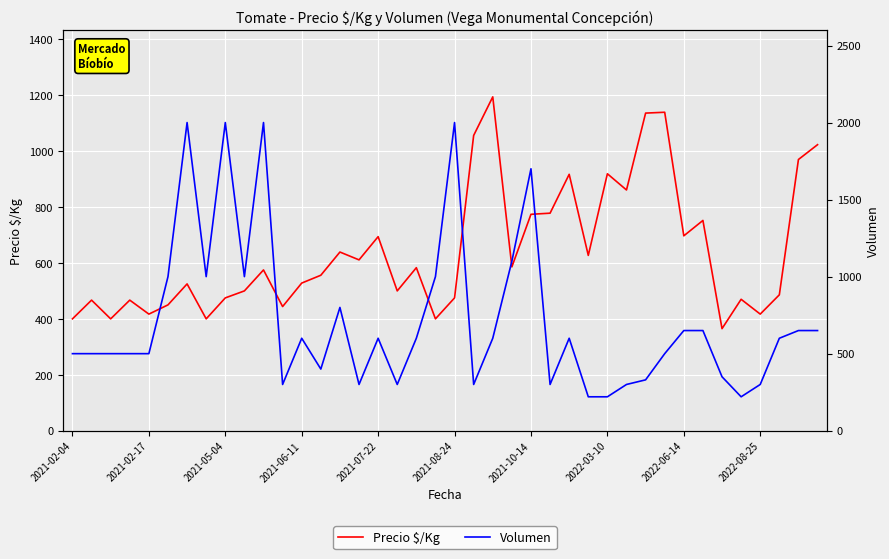

Which series ends up on top after the final intersection of Precio $/Kg and Volumen?

Precio $/Kg